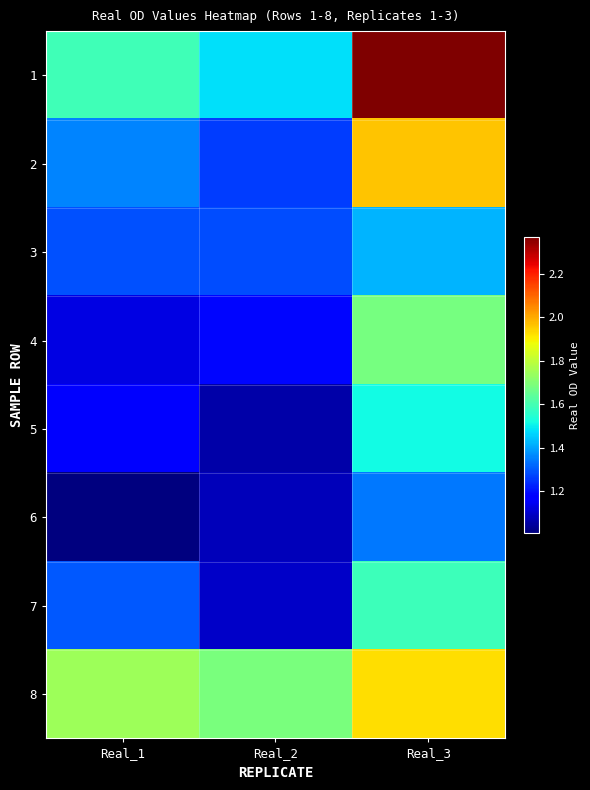

Which series changed the most between Real_1 and Real_3?

1